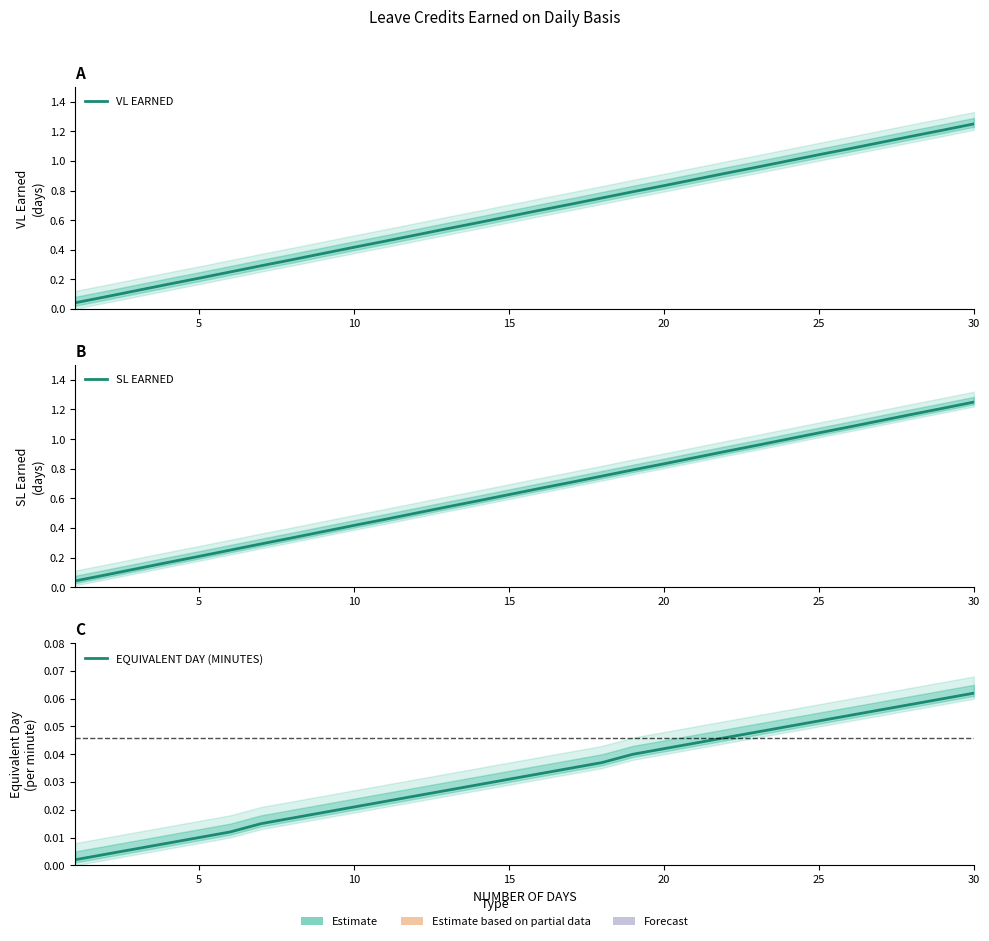

True or false: VL EARNED and SL EARNED intersect in this chart.

False